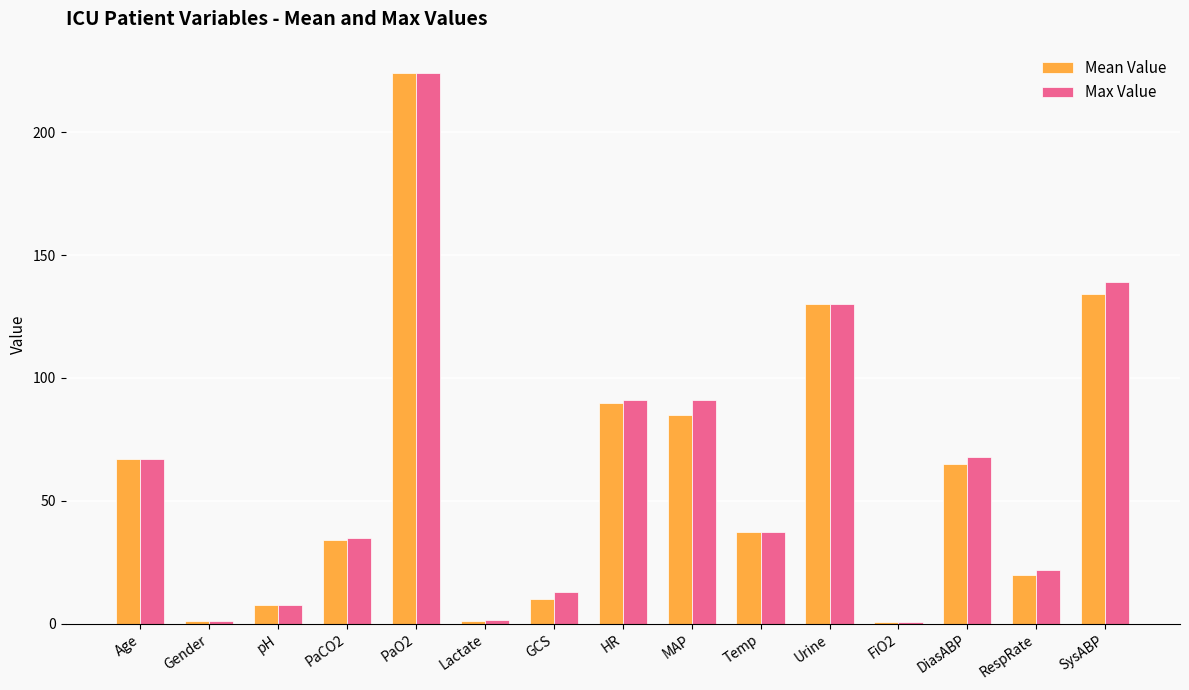

What is the maximum value shown in the chart?

224.0